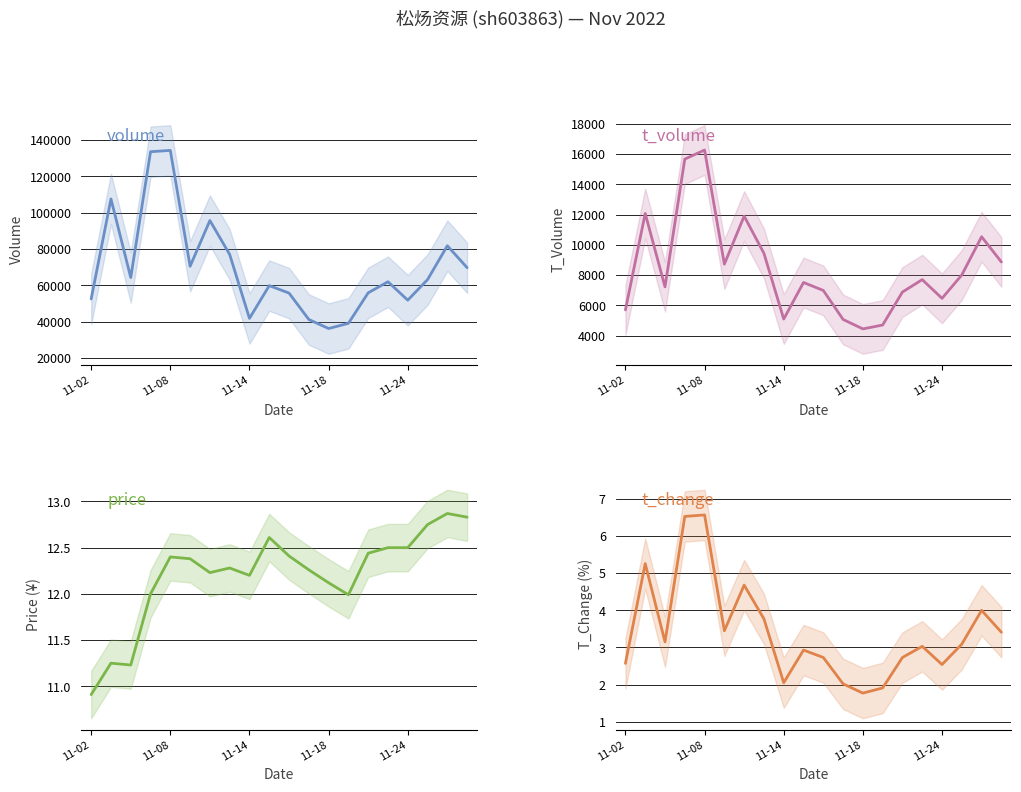

True or false: price and t_change intersect in this chart.

False